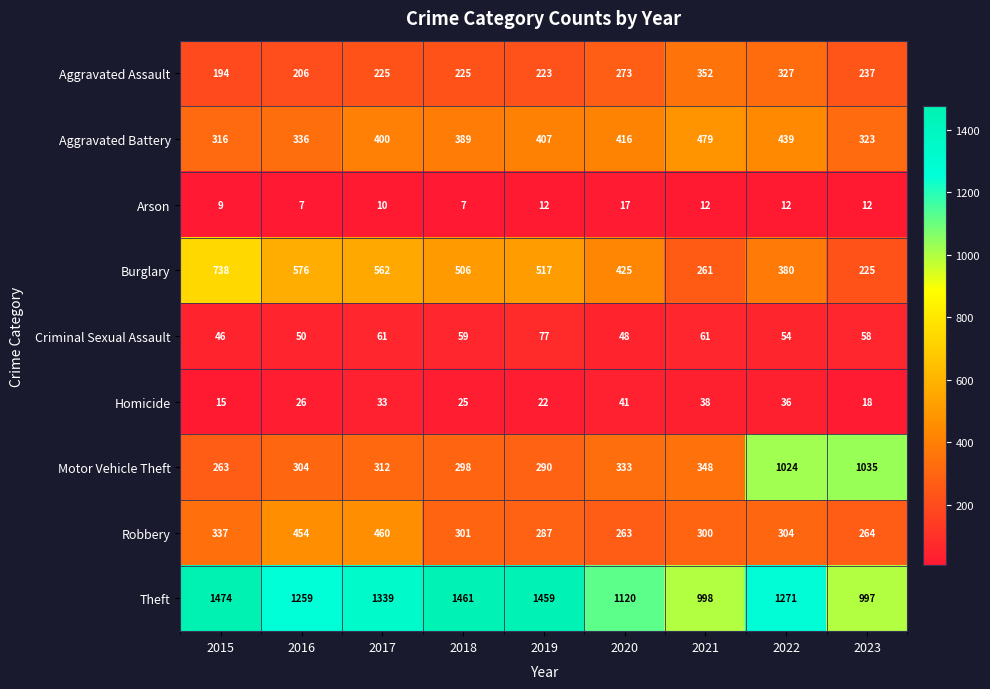

At which label does Motor Vehicle Theft reach its minimum?

2015